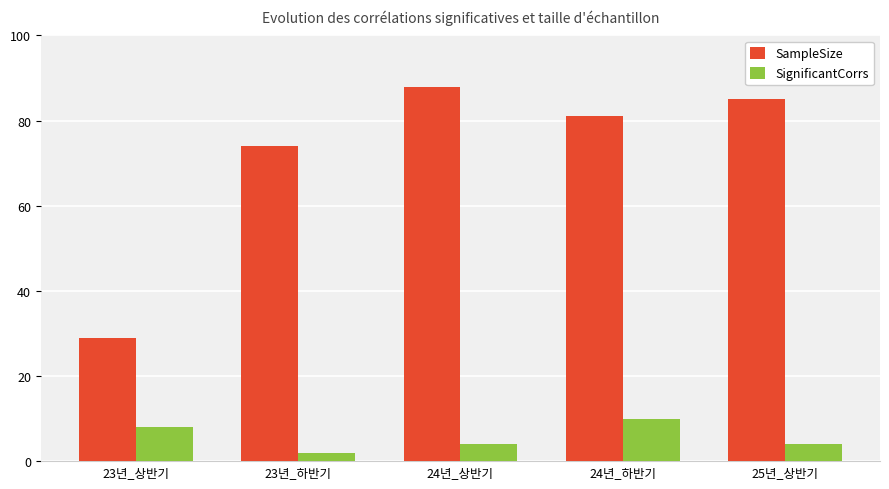

At which label is SampleSize closest to 58?

23년_하반기